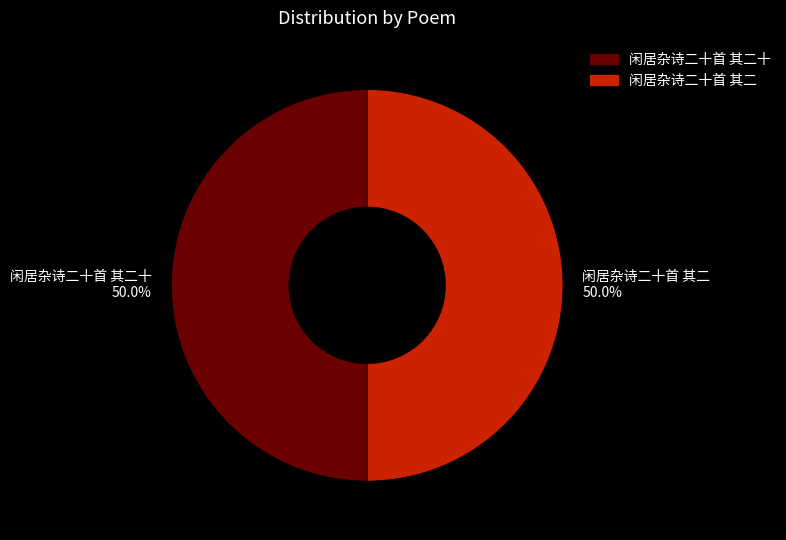

What is the ratio of the value at 闲居杂诗二十首 其二 to the value at 闲居杂诗二十首 其二十?

1.0